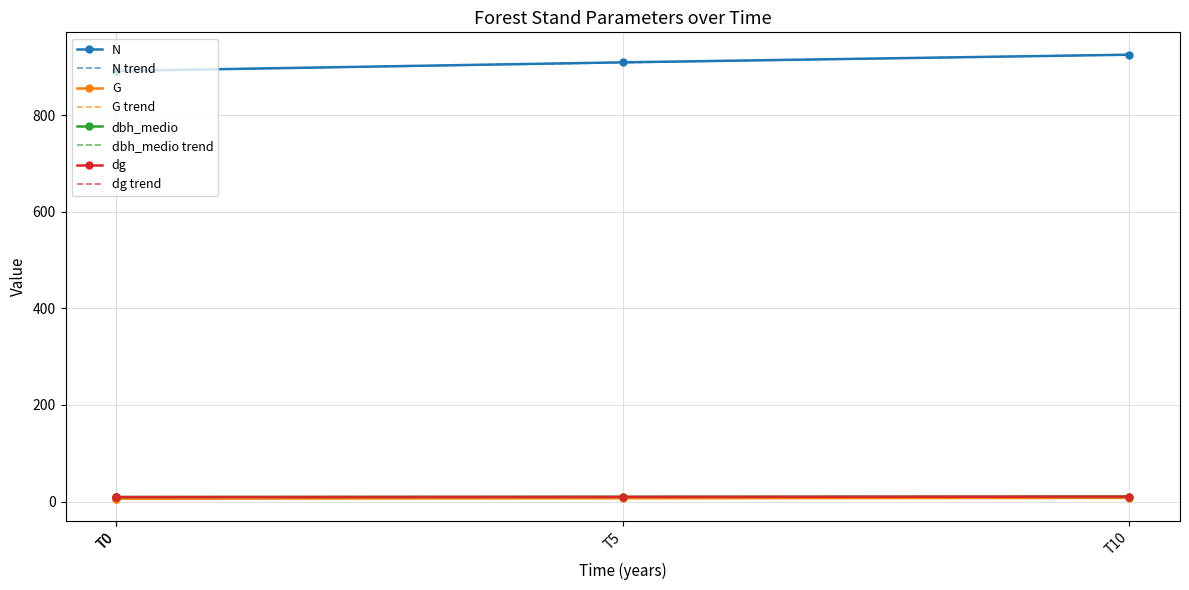

True or false: dg has more than 2 interior local peaks.

False